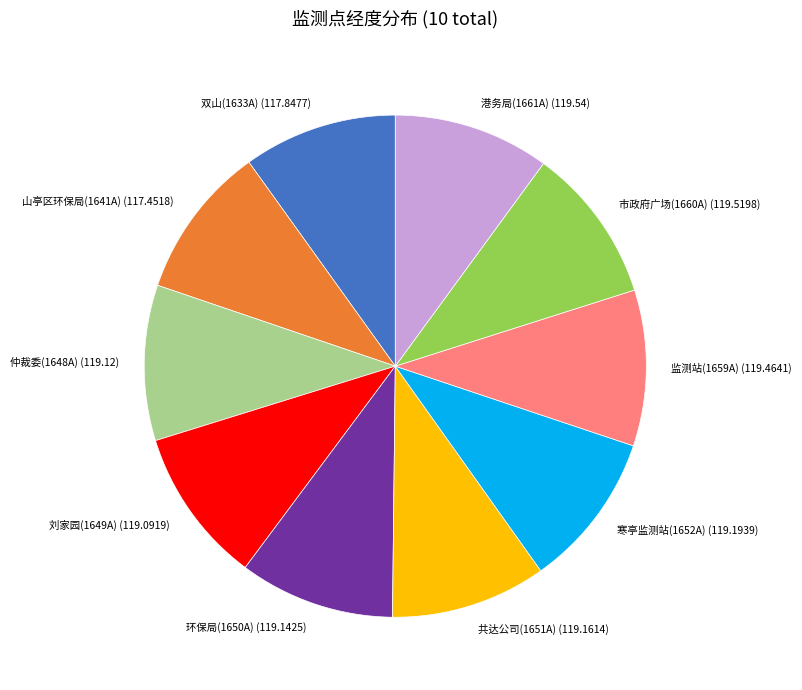

Combined, do 仲裁委(1648A) and 港务局(1661A) account for over 50%?

No